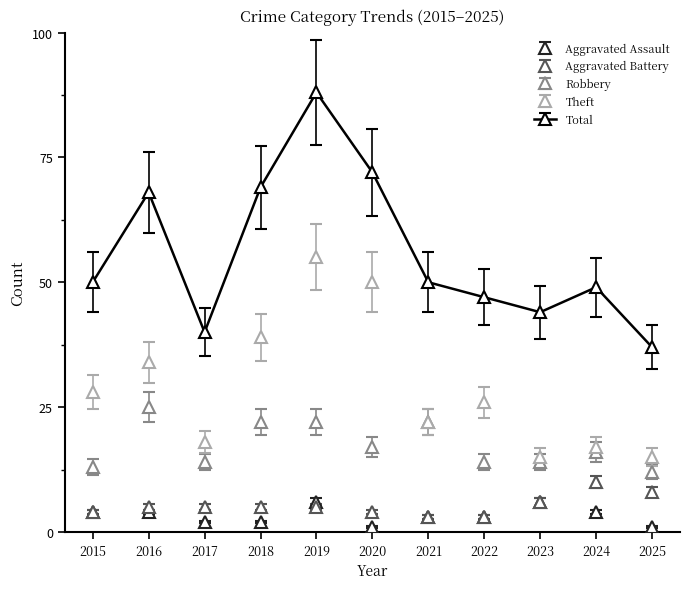

True or false: Total and Robbery intersect in this chart.

False